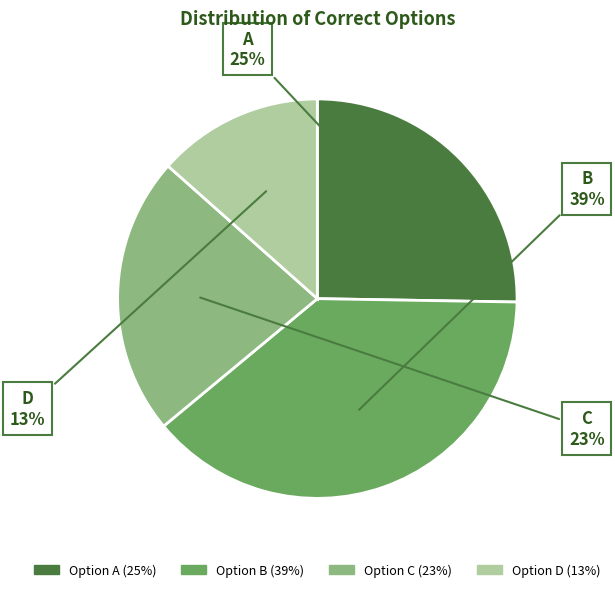

Does any single category account for the majority?

No